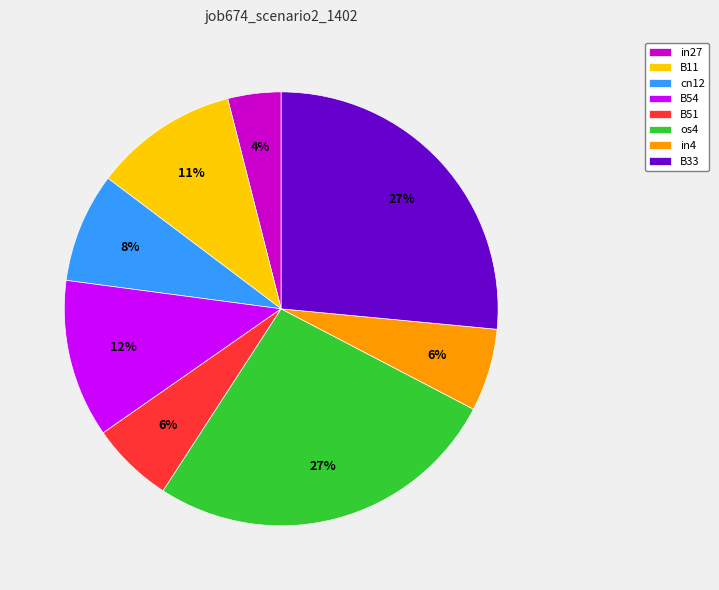

The B54 slice represents 22% of the pie. True or false?

False